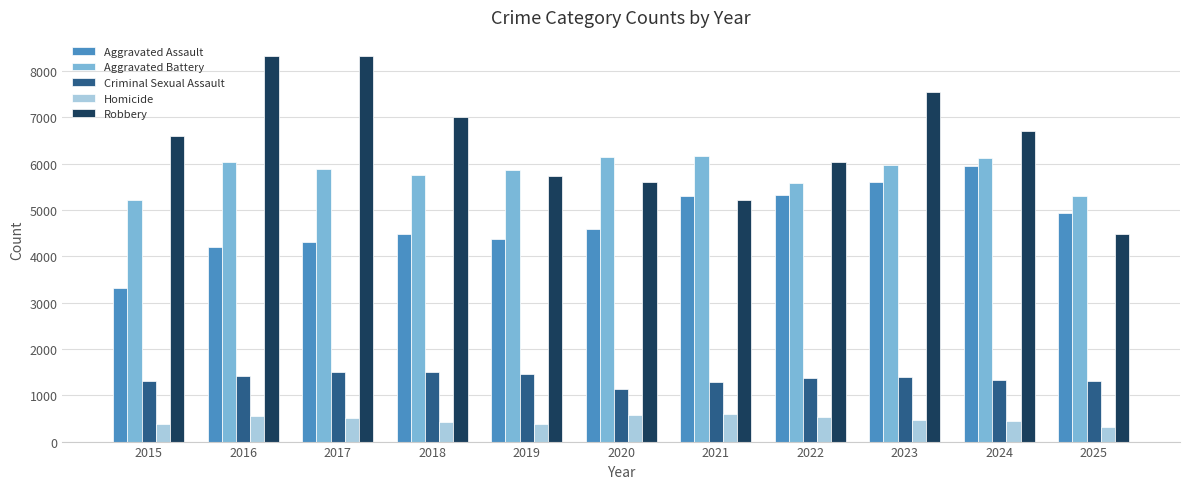

What is the value of the Aggravated Battery bar at the 10th from the left?

6117